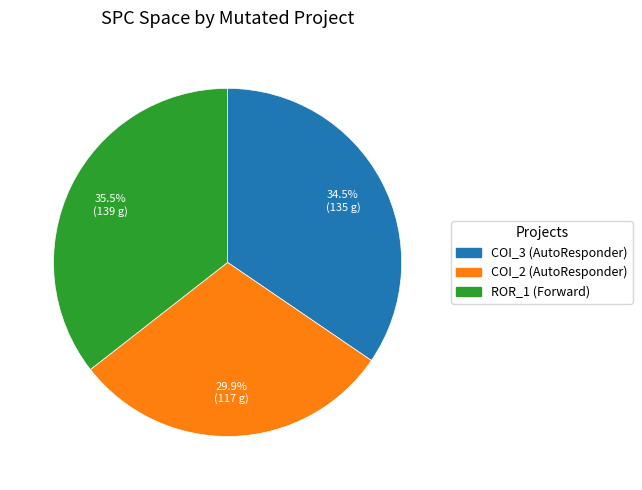

Is there any slice that represents more than half of the pie?

No